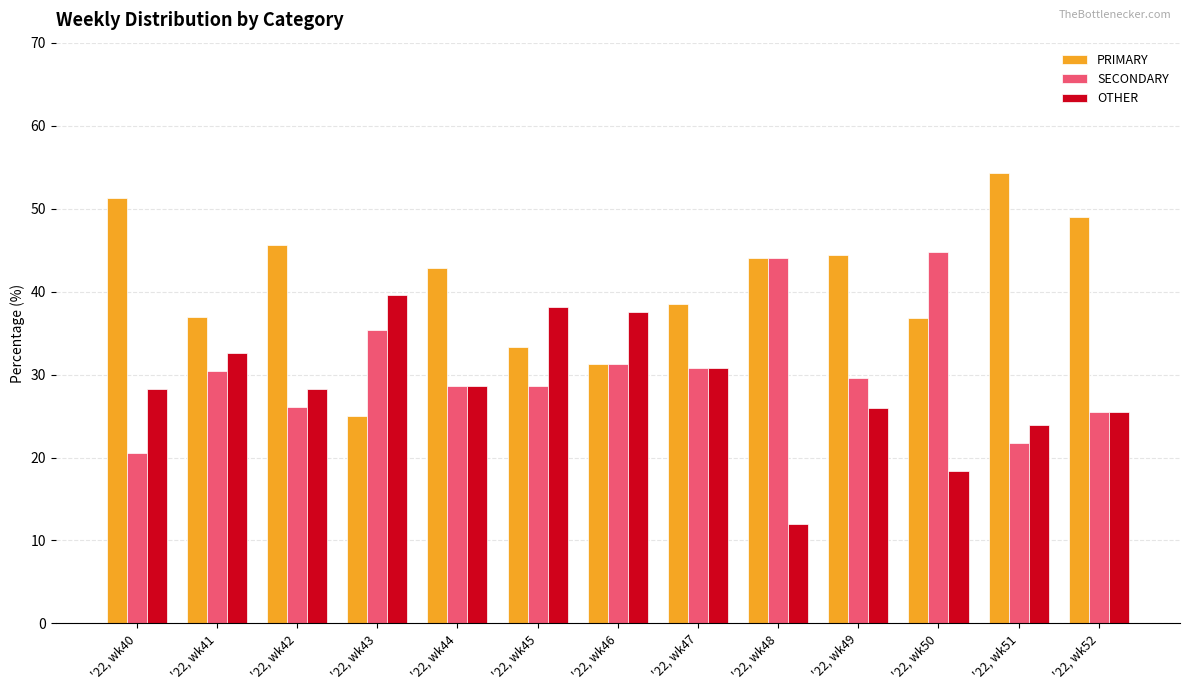

What are all the series names shown in the legend?

PRIMARY, SECONDARY, OTHER